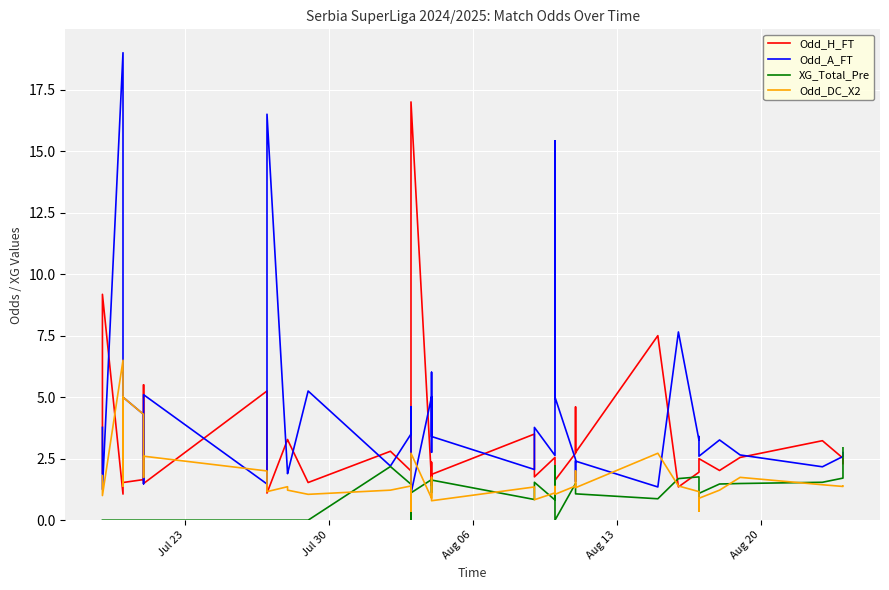

How many interior local valleys does the XG_Total_Pre series have?

7